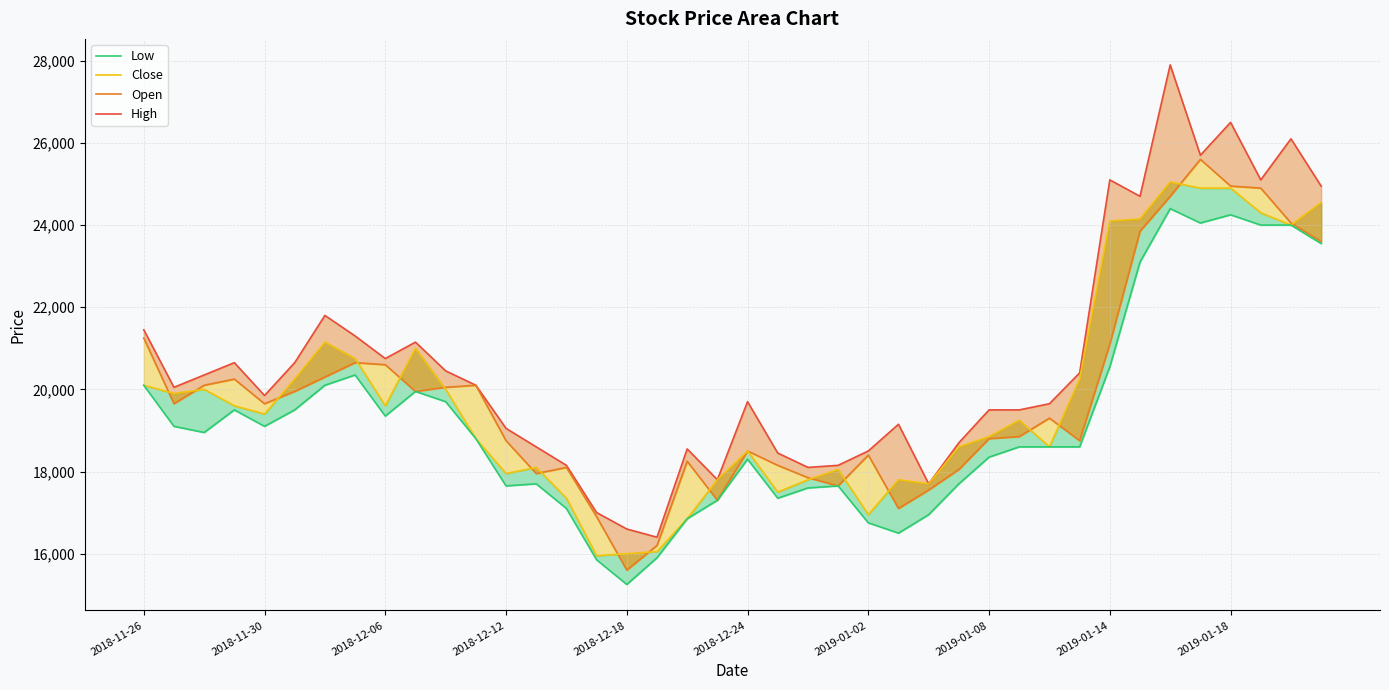

Rank the series by their maximum value, from highest to lowest.

High, Open, Close, Low